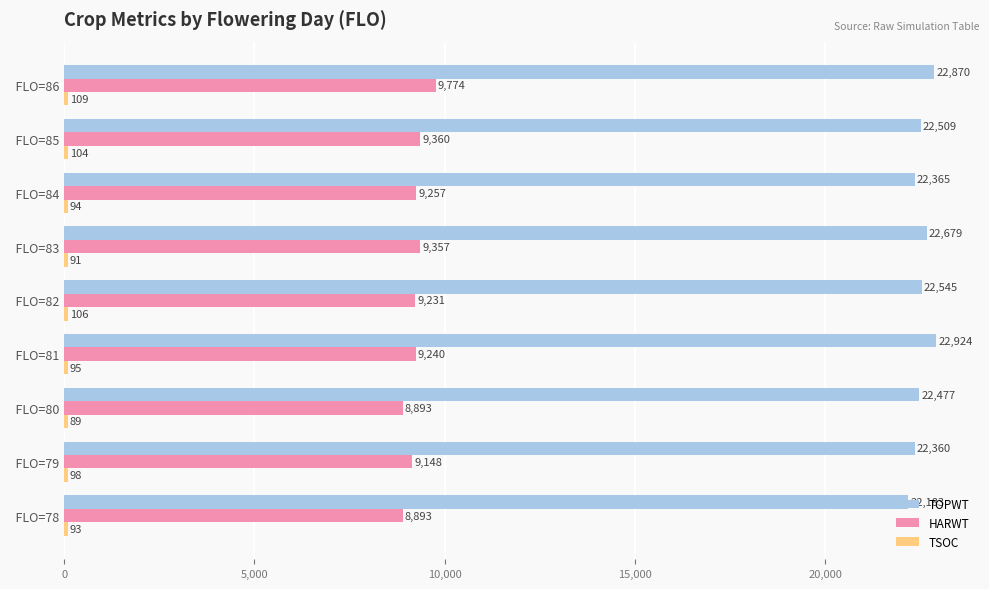

At which category is the sum across all series the highest?

  FLO=86